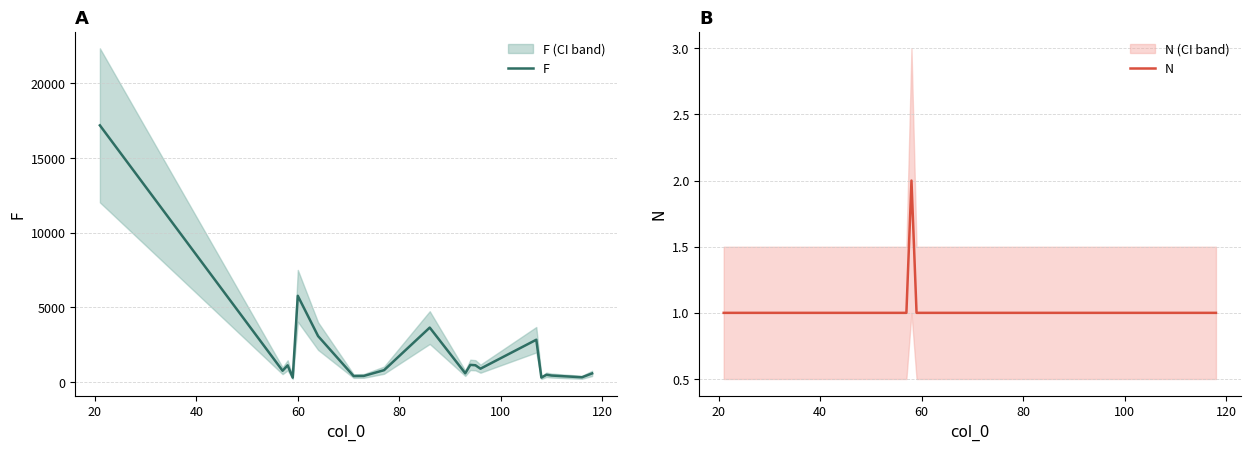

True or false: N and F cross at least once.

False